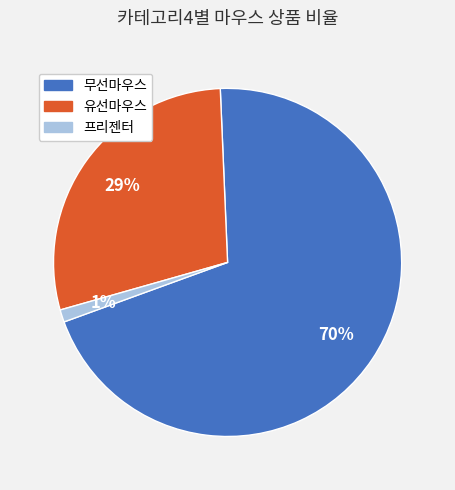

To the nearest percent, what portion does 무선마우스 represent?

70%